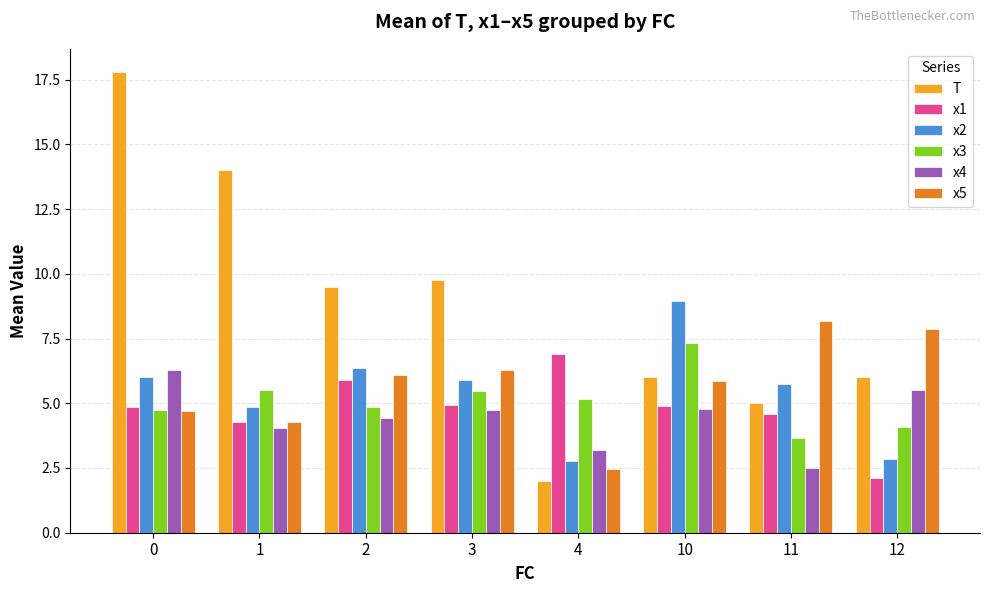

What is the minimum value for x1?

2.1